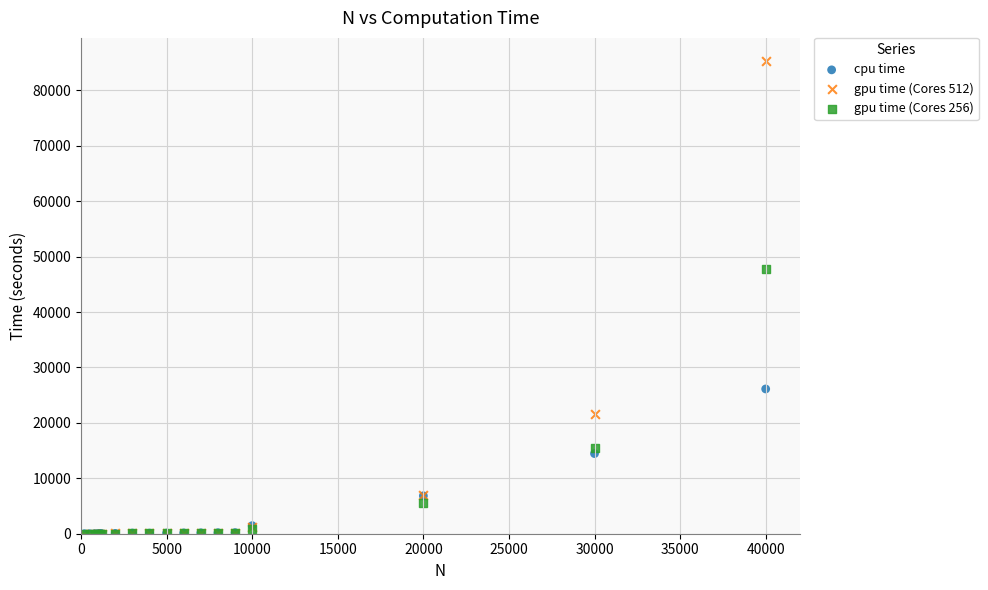

Across all series, what Y value is closest to 42599?

47684.4